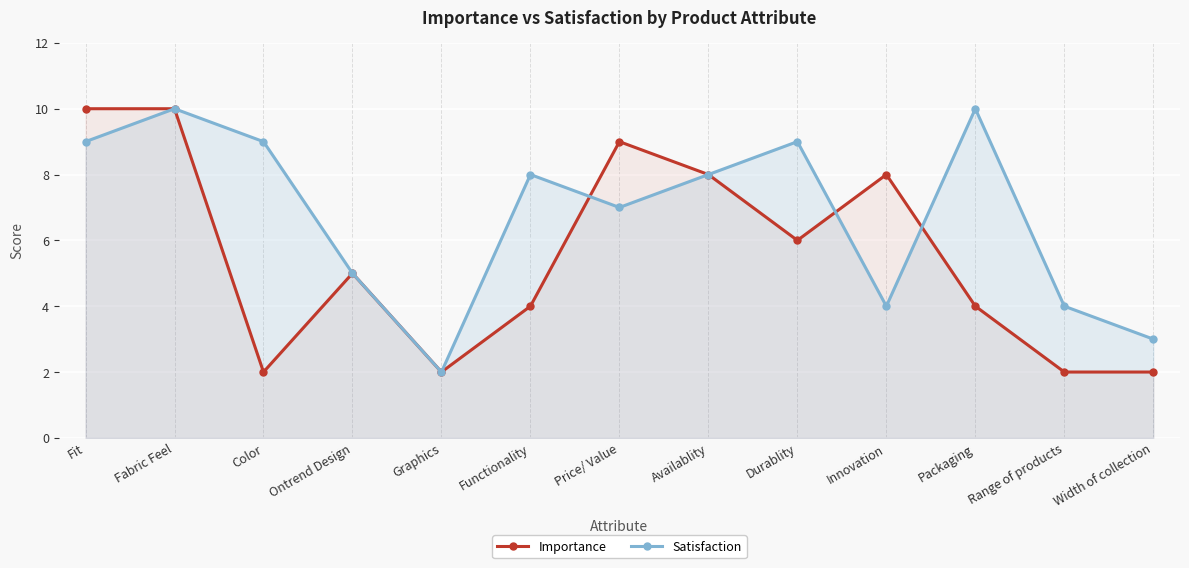

How many intersections are there between Satisfaction and Importance?

3